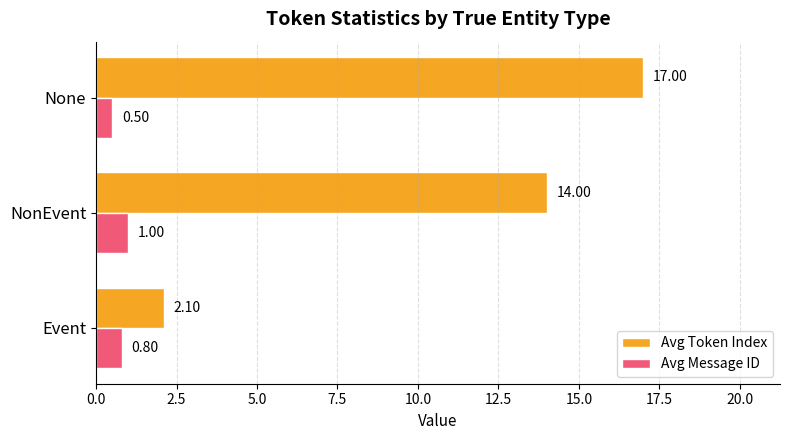

What are all the series names shown in the legend?

Avg Token Index, Avg Message ID